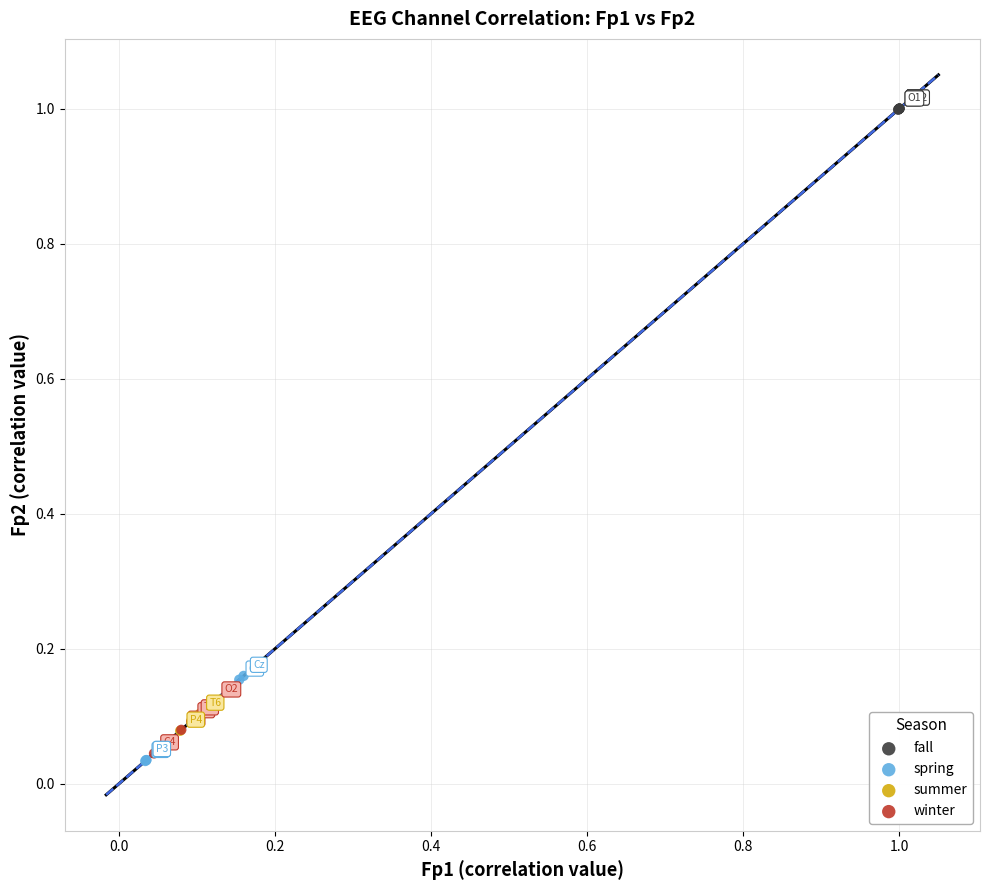

Which series reaches the maximum Y coordinate?

fall